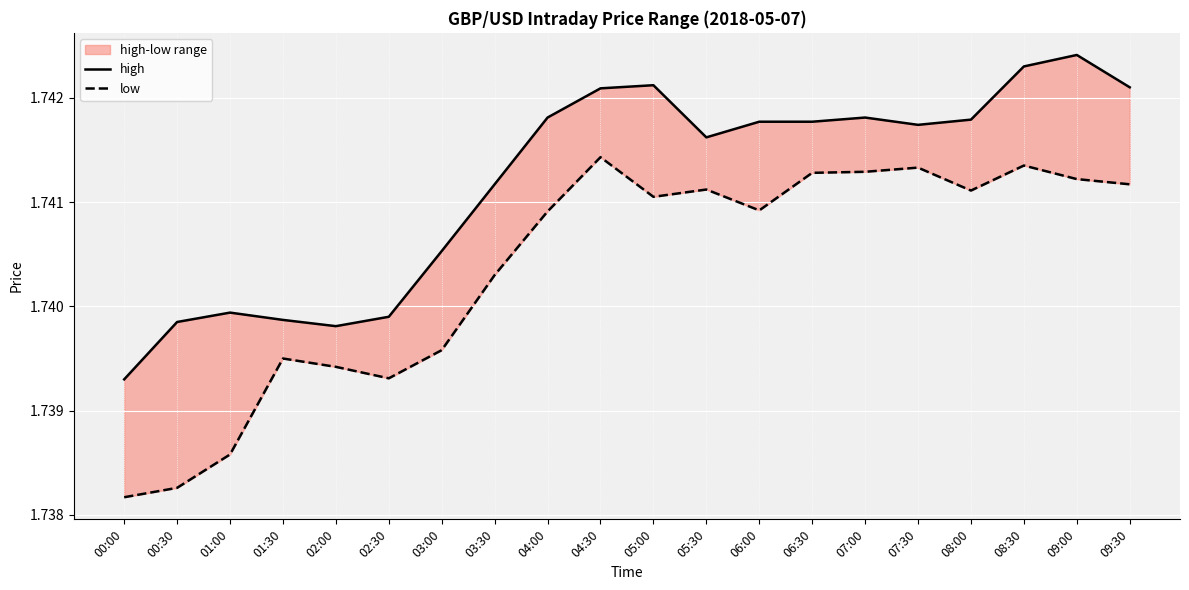

Where is the first local maximum for high?

01:00